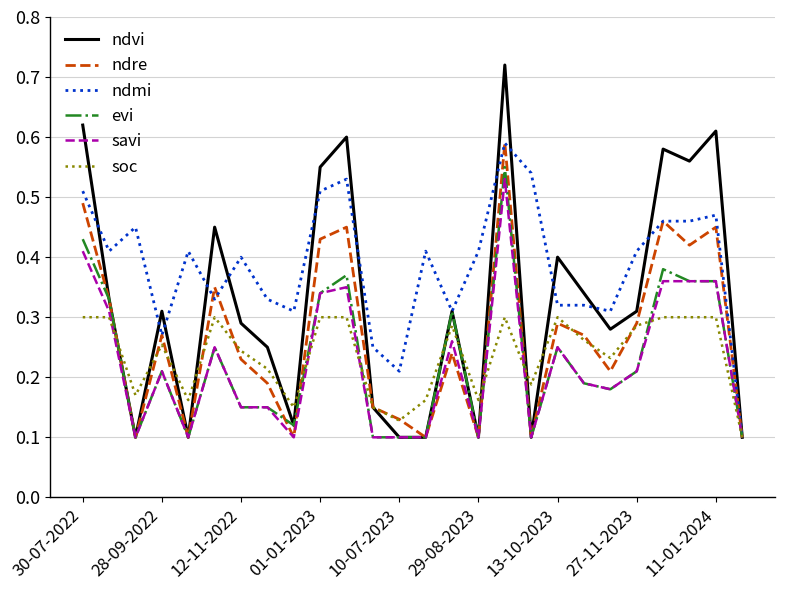

Which series has the largest range (max minus min)?

ndvi